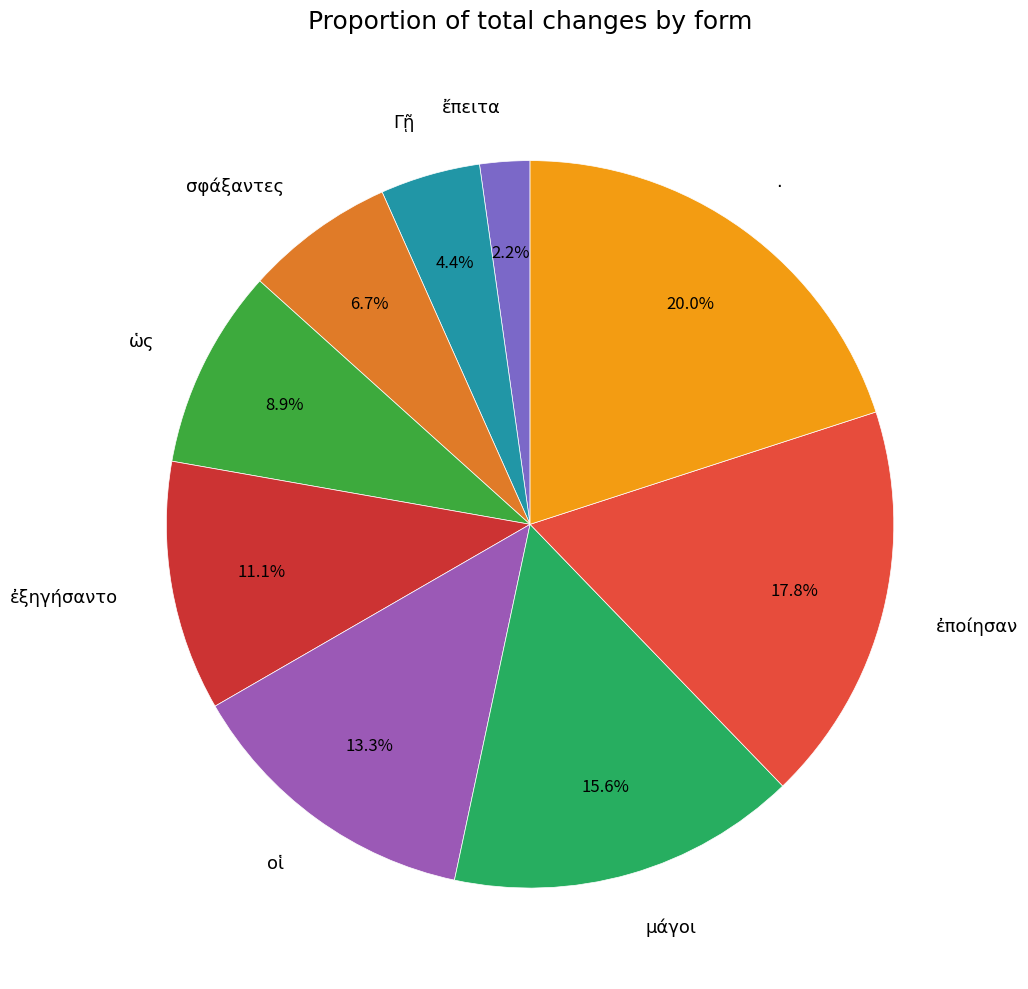

Which category has the biggest portion of the pie?

·